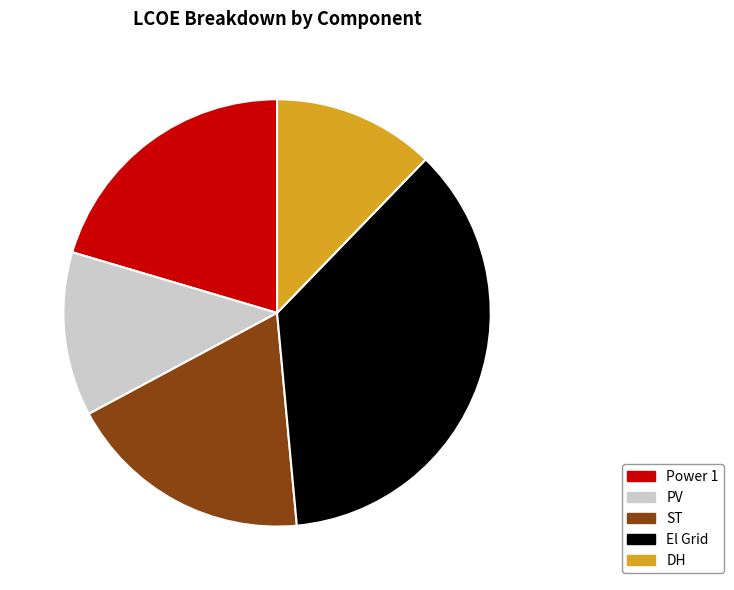

To the nearest percent, what is the average slice percentage?

20%